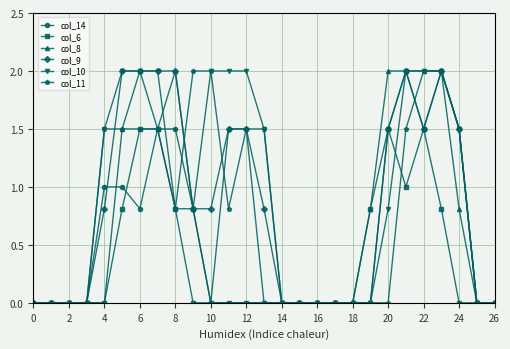

True or false: col_9 has more than 1 interior local peaks.

True